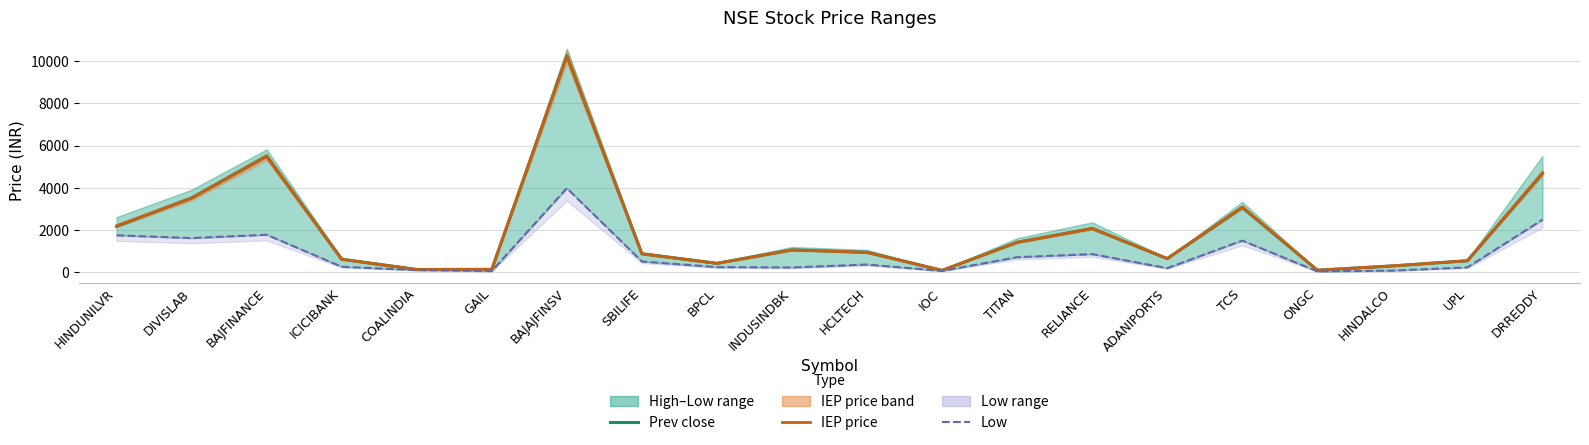

How many values in the Prev close series are below 950?

10